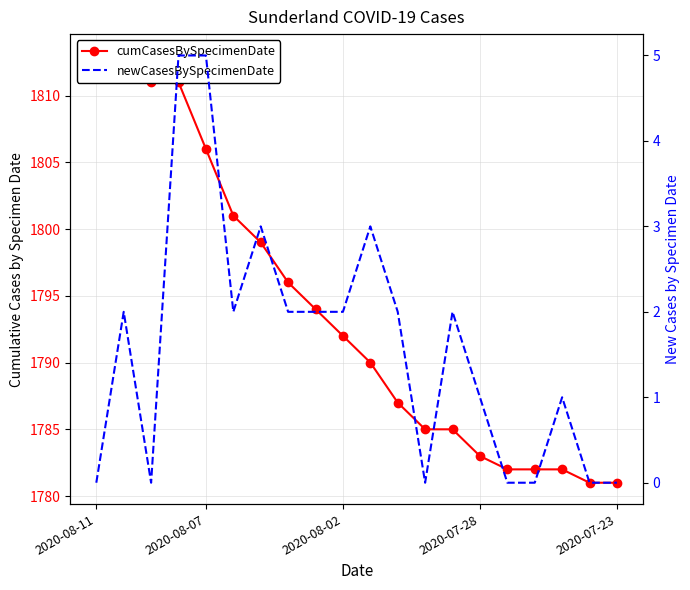

List the labels in order of newCasesBySpecimenDate value, smallest first.

2020-08-11, 2020-08-02, 12, 15, 16, 18, 19, 14, 17, 2020-08-07, 5, 7, 8, 9, 11, 13, 6, 10, 2020-07-28, 2020-07-23